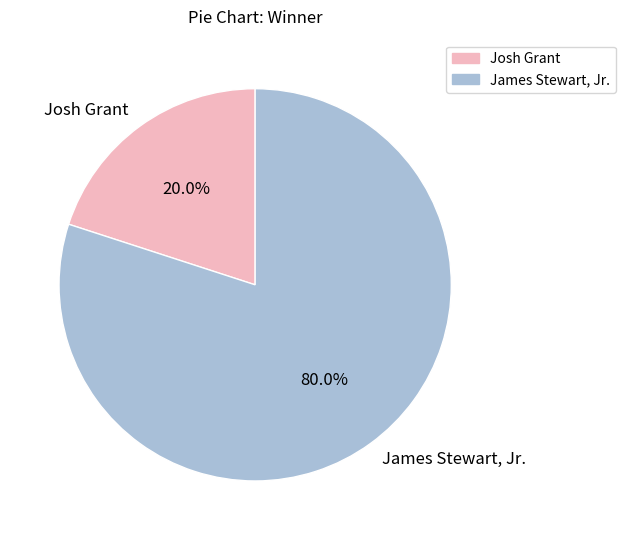

How many segments does this pie chart have?

2